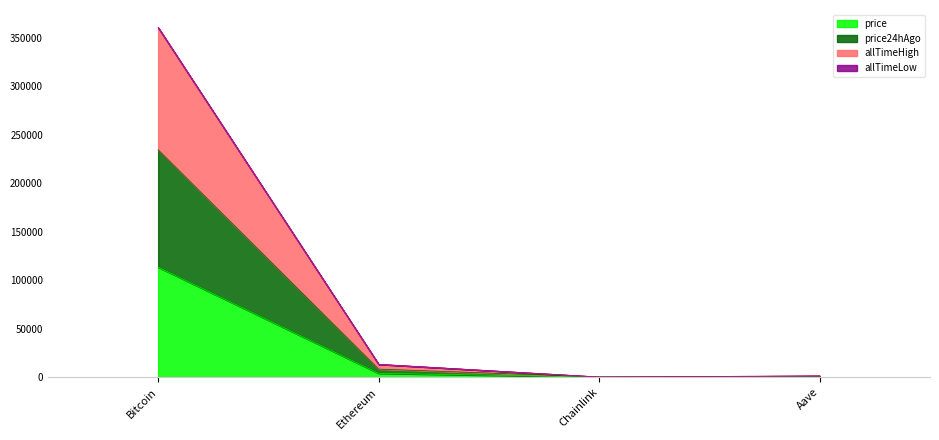

At which category is the sum across all series the highest?

Bitcoin